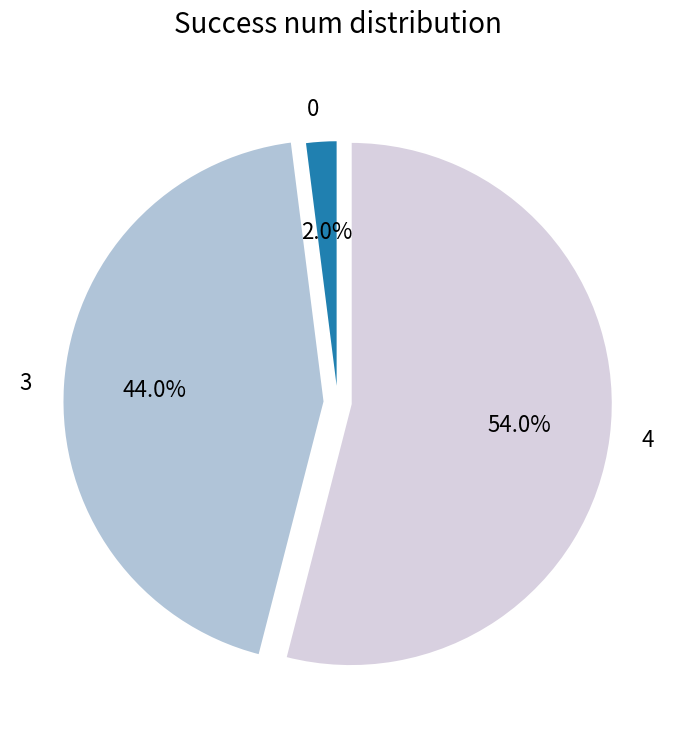

What percentage is the 3 slice, to the nearest percent?

44%